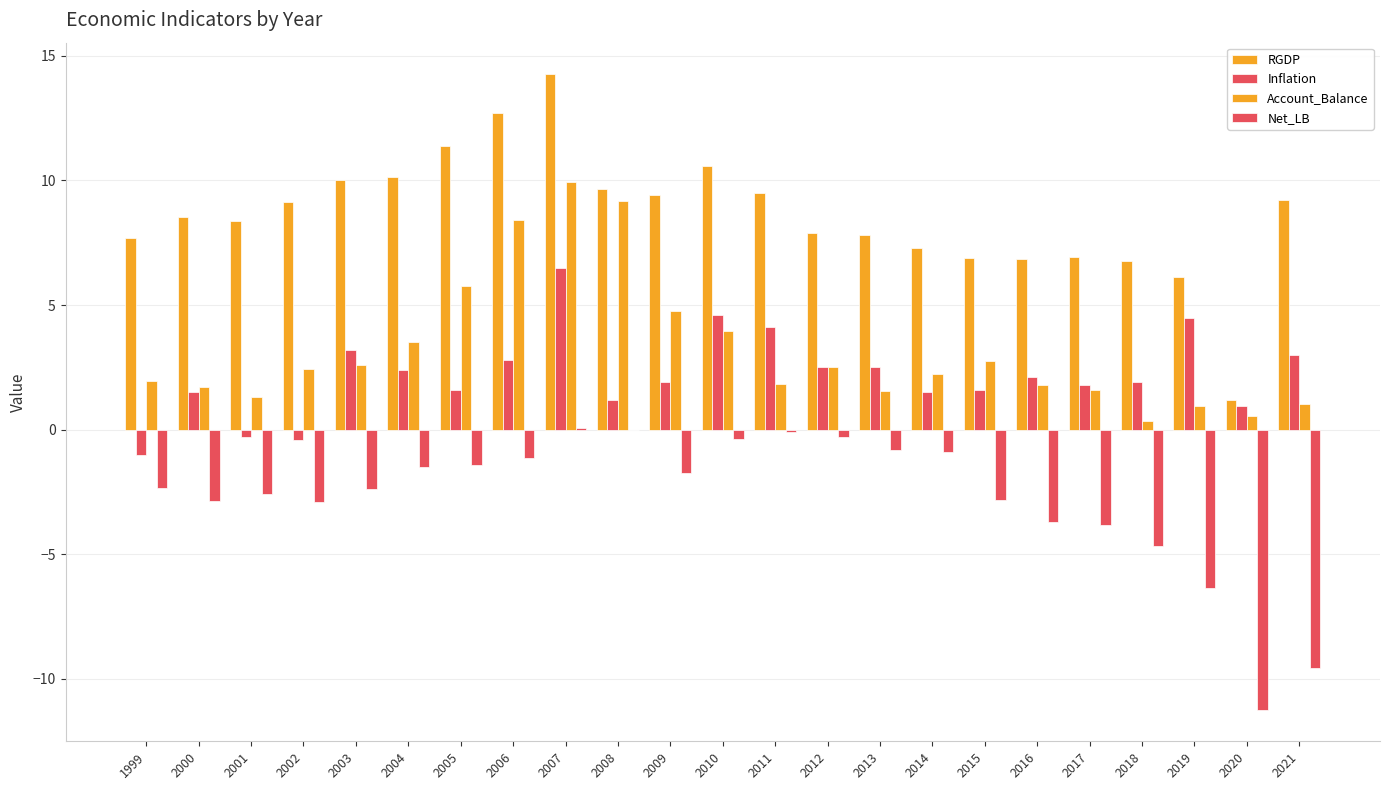

What is the value of the RGDP bar at the 16th from the left?

7.3